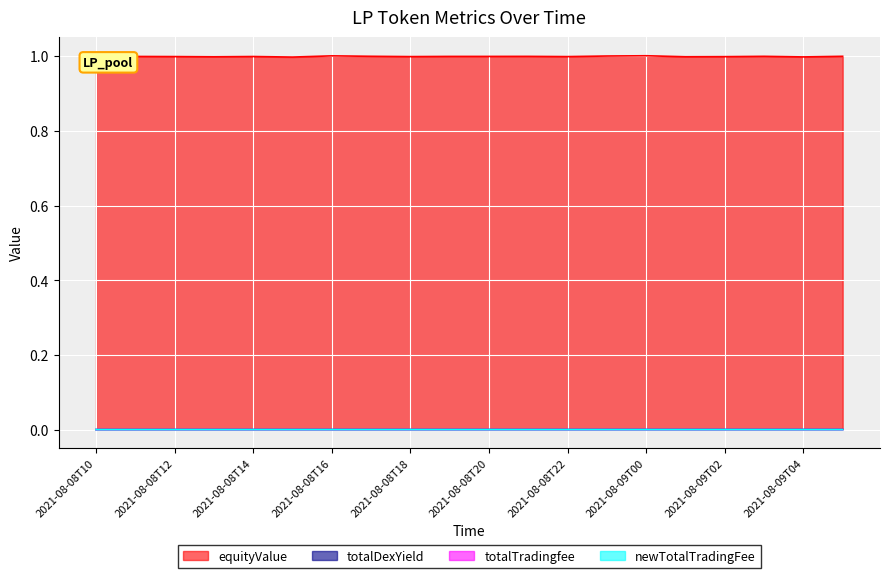

True or false: totalTradingfee and newTotalTradingFee intersect in this chart.

False